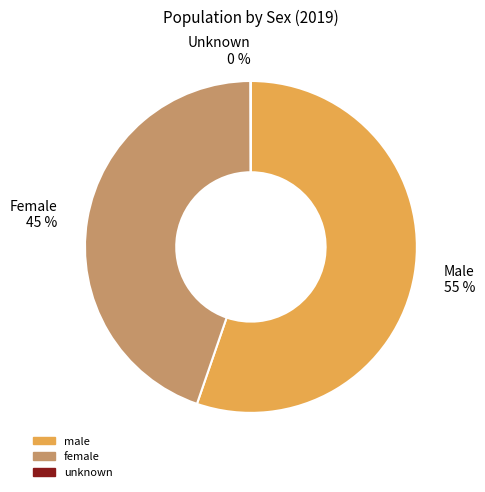

Which slice is the largest?

male